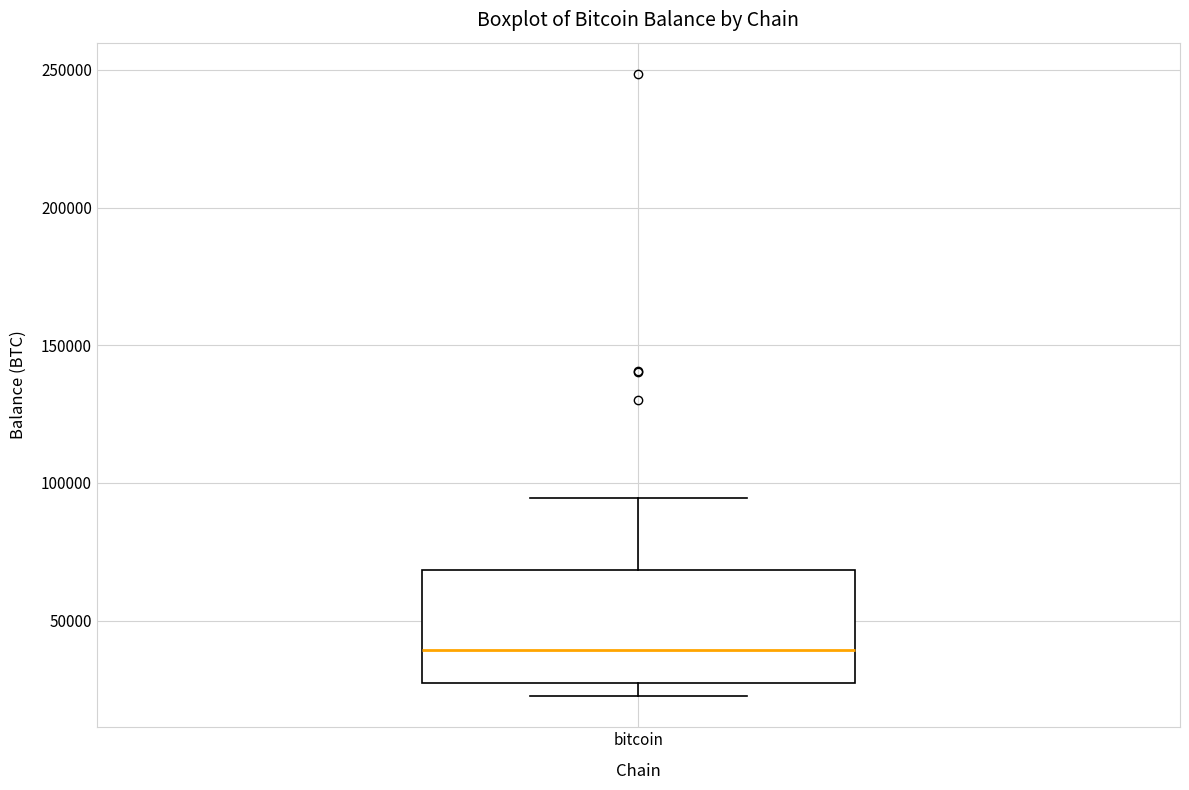

Read this box plot against the y-axis: the position of the median line, the range covered by the box, and the ends of both whiskers. The values are not printed on the chart, so give them approximately, as read against the axis.

median 40000, box 25000 to 70000, whiskers 25000 (just below the box's lower edge) to 95000